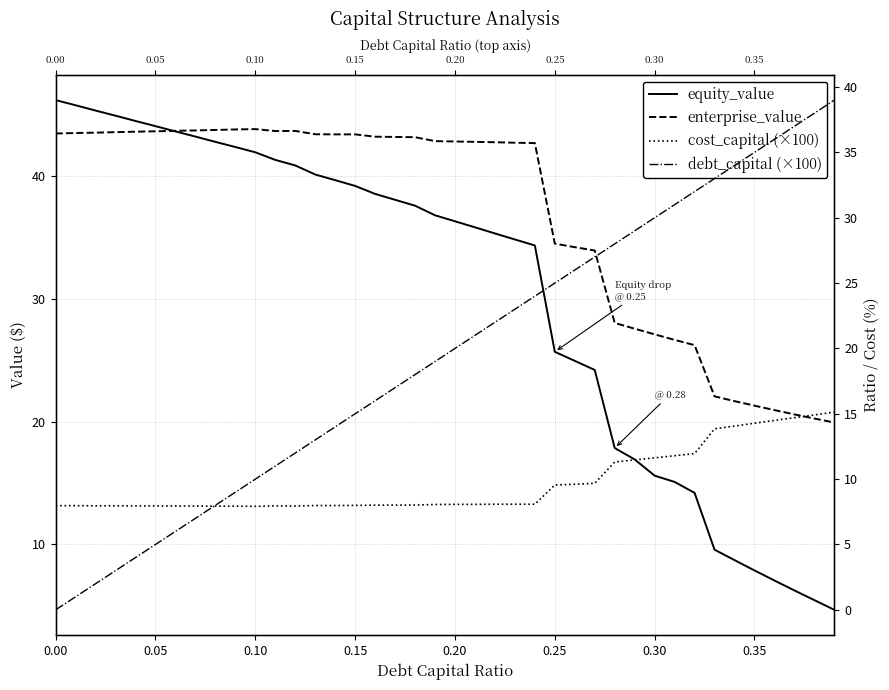

How many lines are shown in the chart?

4